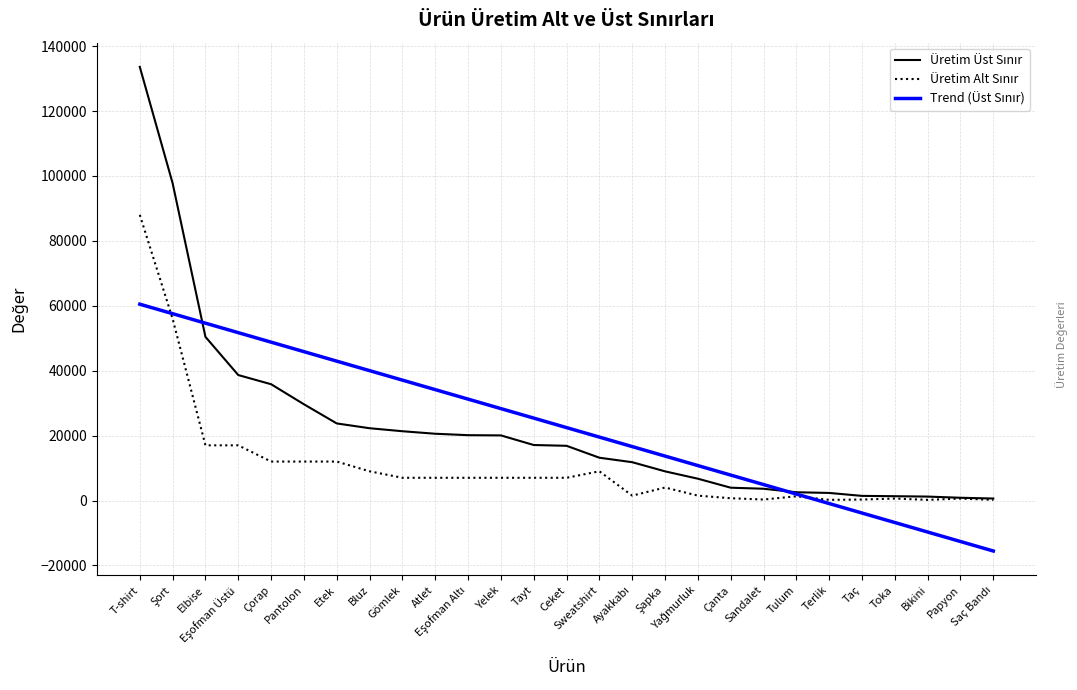

How many lines are shown in the chart?

3